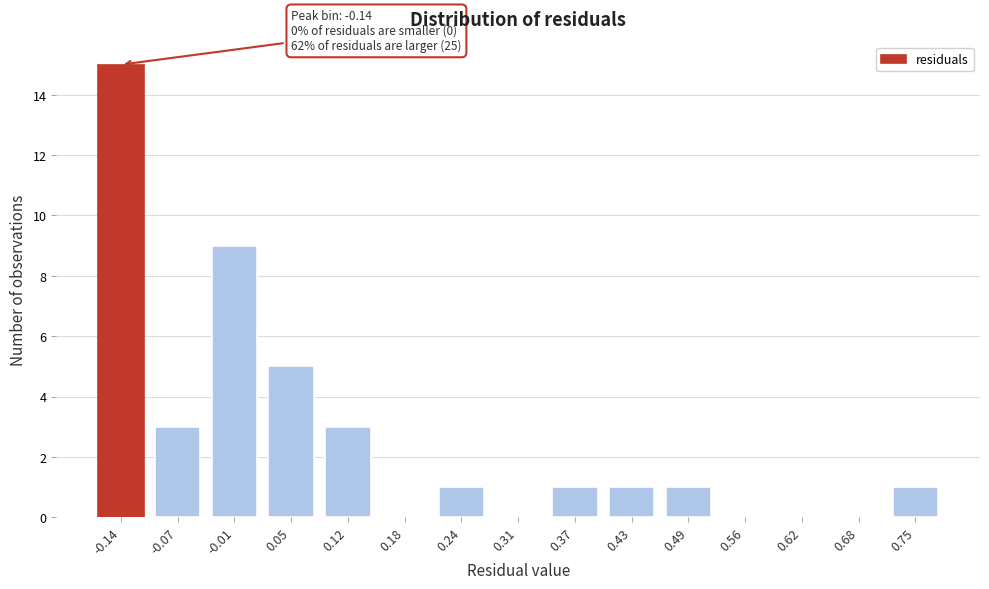

Reading right to left, what are all the values shown in this chart?

0.75=1	0.68=0	0.62=0	0.56=0	0.49=1	0.43=1	0.37=1	0.31=0	0.24=1	0.18=0	0.12=3	0.05=5	-0.01=9	-0.07=3	-0.14=15